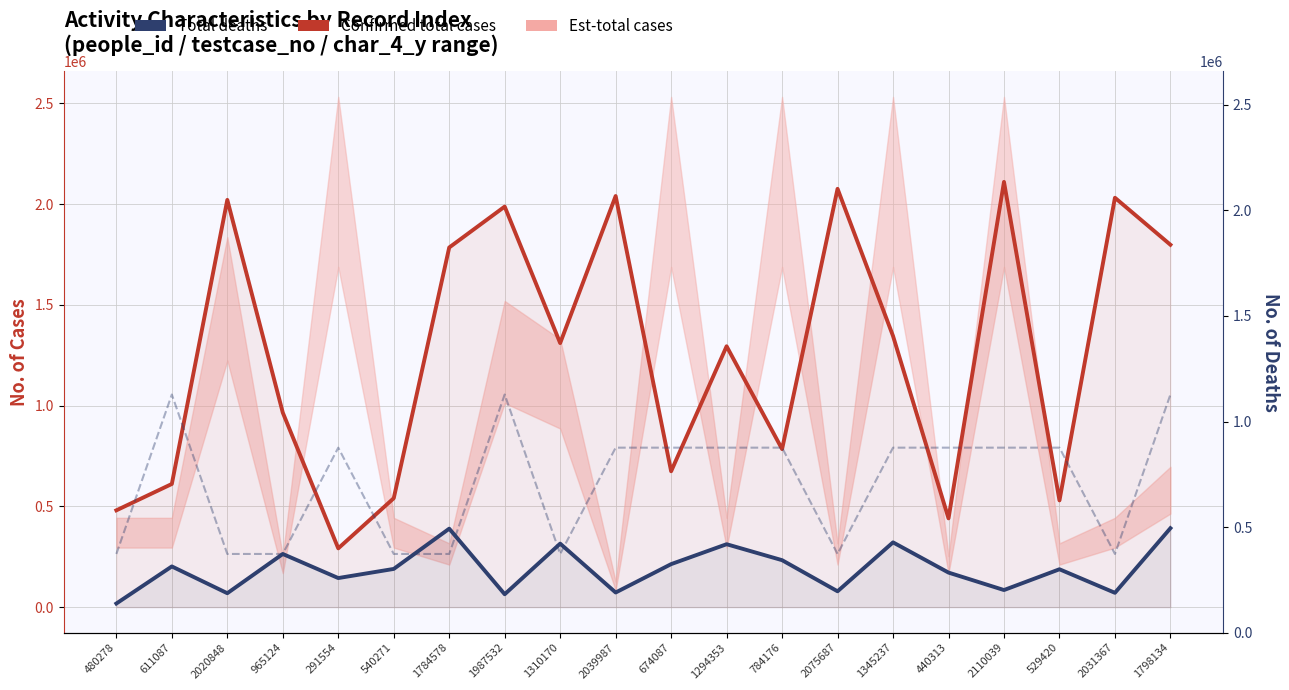

True or false: Total deaths and Confirmed total cases intersect in this chart.

False